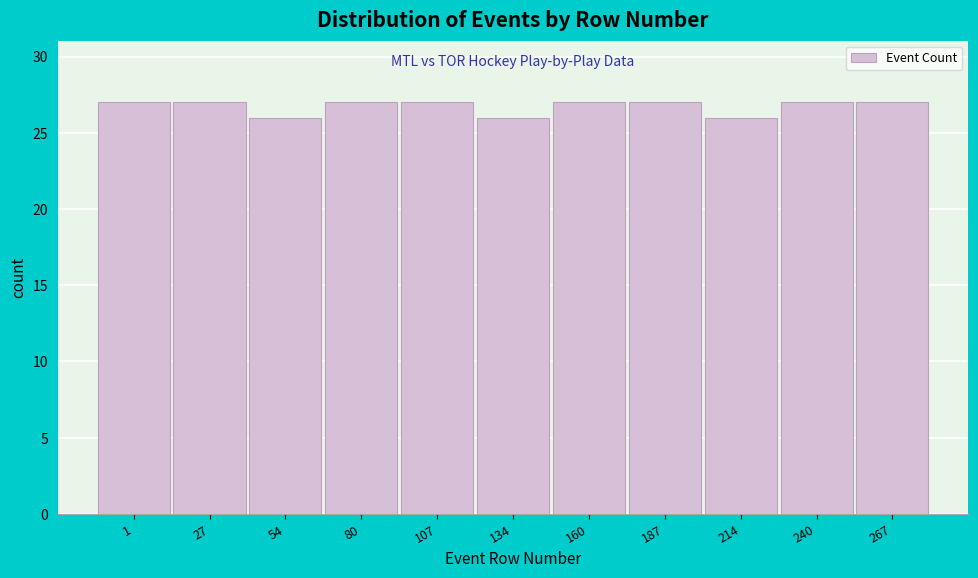

Reading right to left, what are all the values shown in this chart?

267=27	240=27	214=26	187=27	160=27	134=26	107=27	80=27	54=26	27=27	1=27